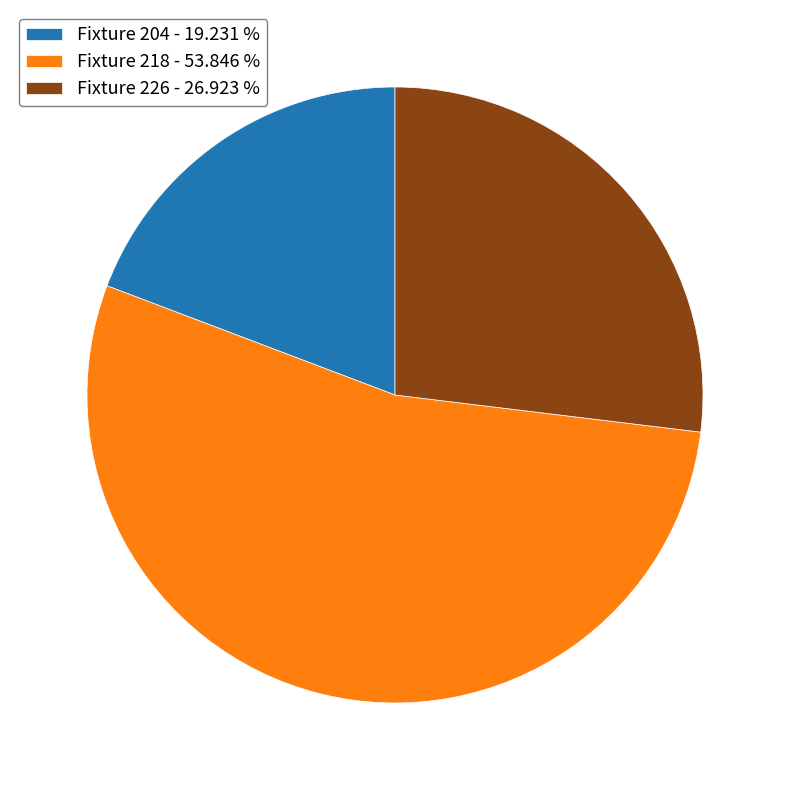

Is there any slice that represents more than half of the pie?

Yes